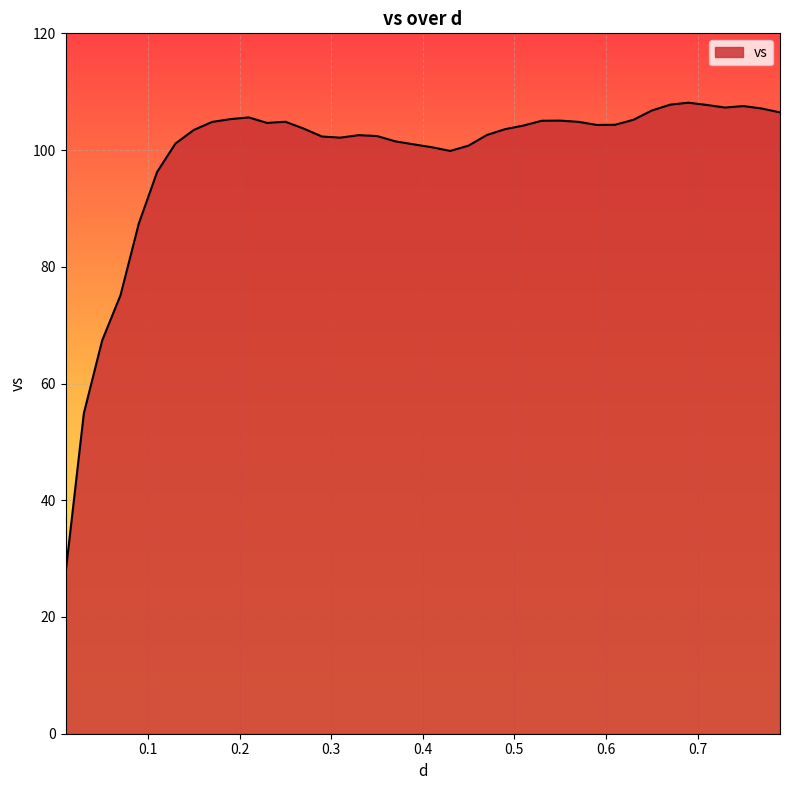

What is the sum of all values?

3952.8